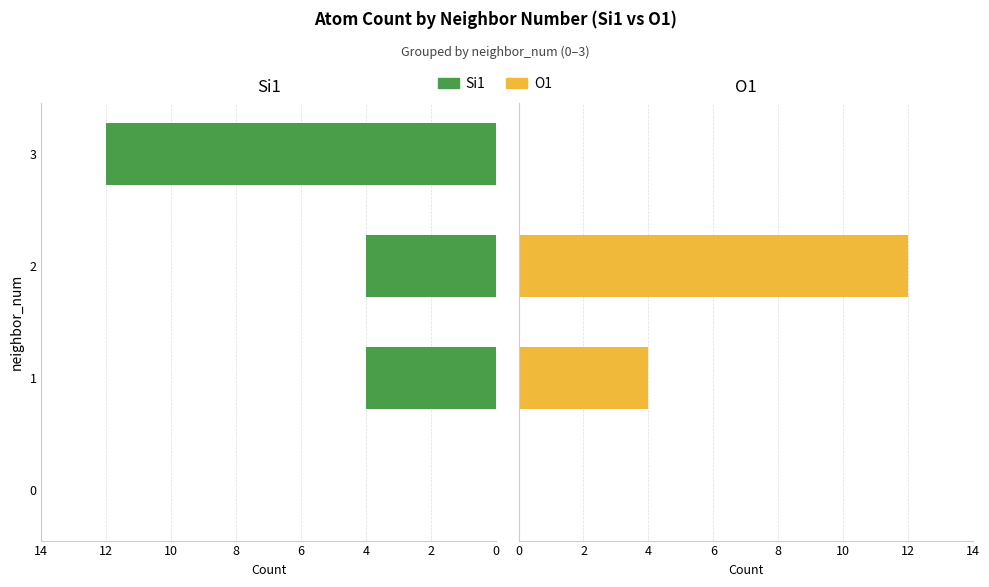

Does the chart contain any negative values?

No